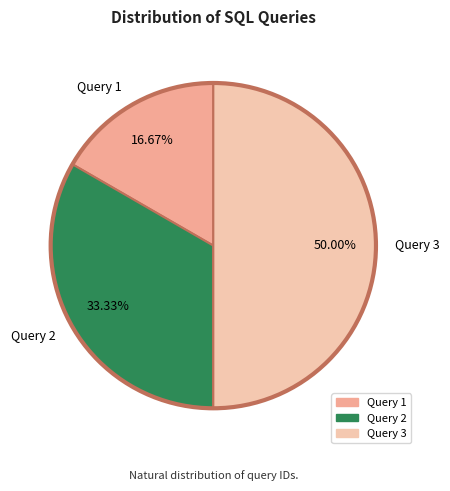

Does Query 1 represent more than half of the total?

No